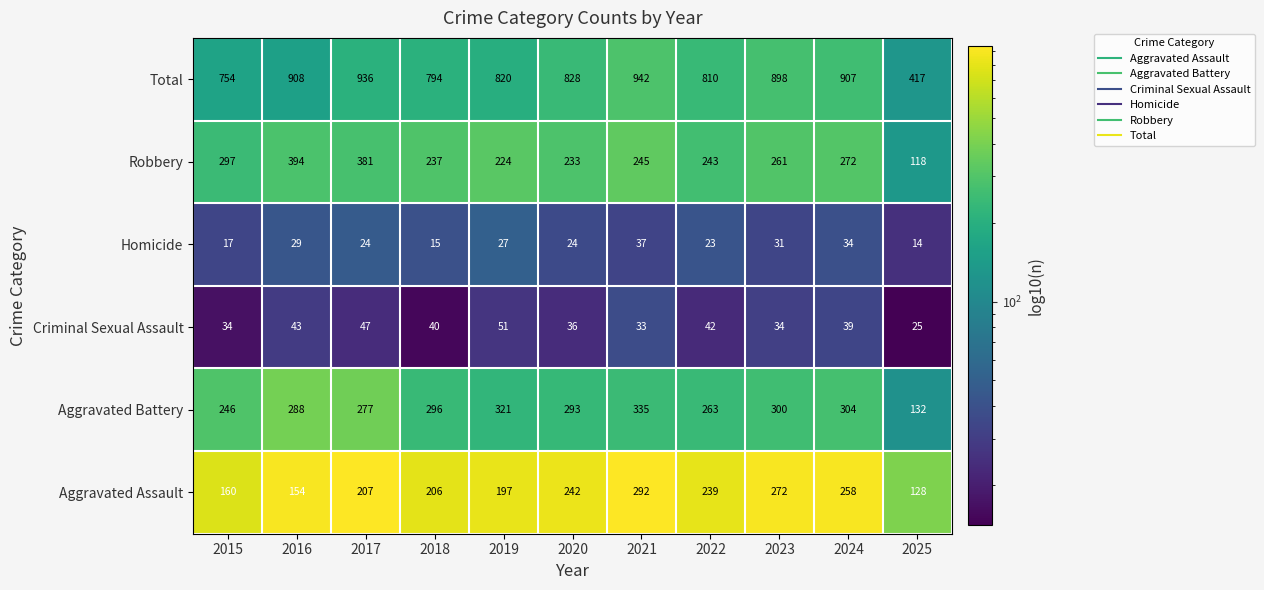

Which series has the largest total across all categories?

Total